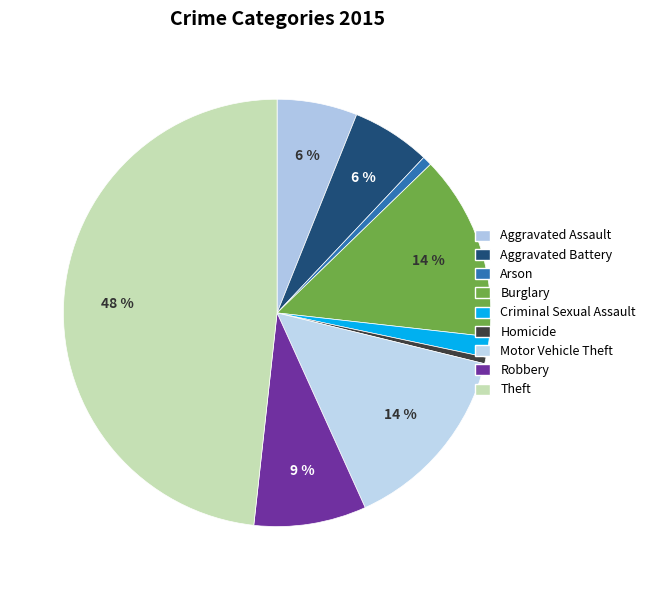

Is it true that Homicide is 0% of the pie?

True